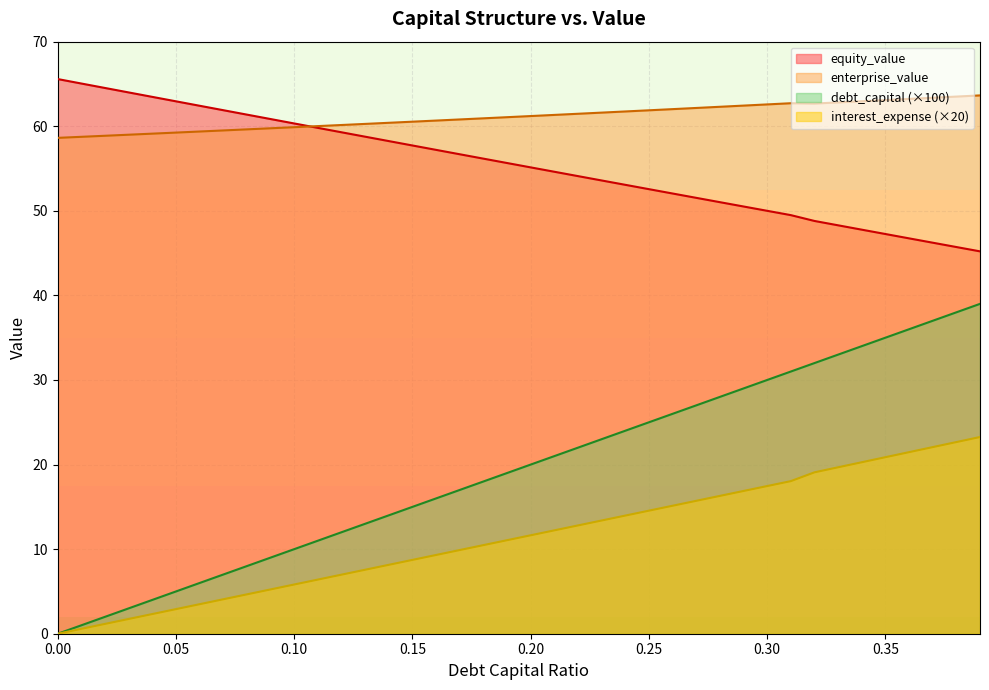

What is the difference between the second highest and minimum values in the equity_value series?

19.8